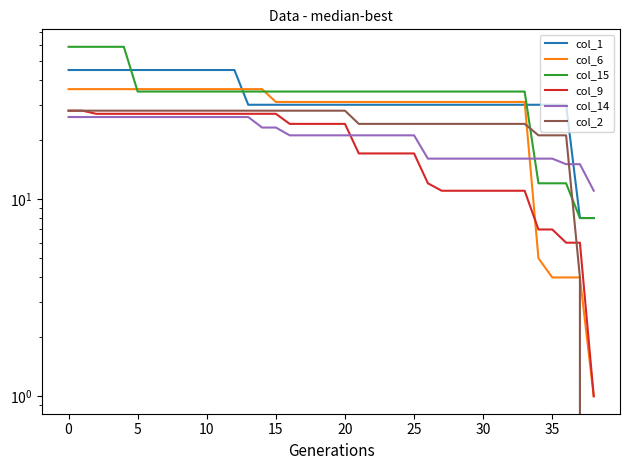

True or false: col_1 has more than 0 interior local peaks.

False